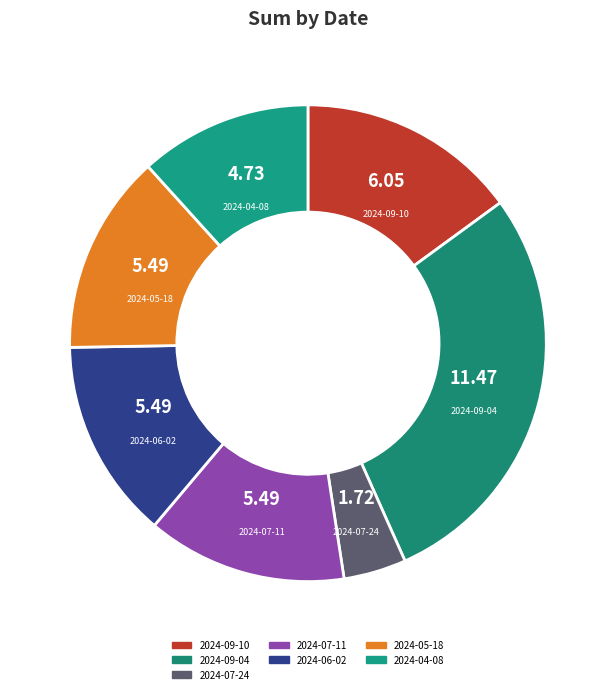

Is 2024-07-11 the majority of the pie?

No